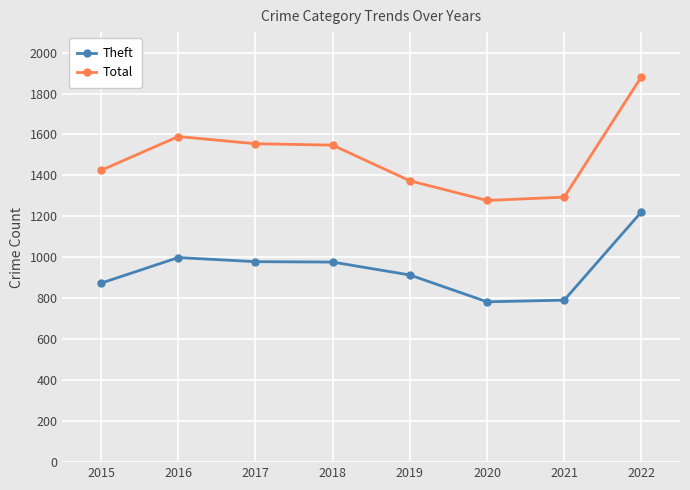

What are all the series names shown in the legend?

Theft, Total